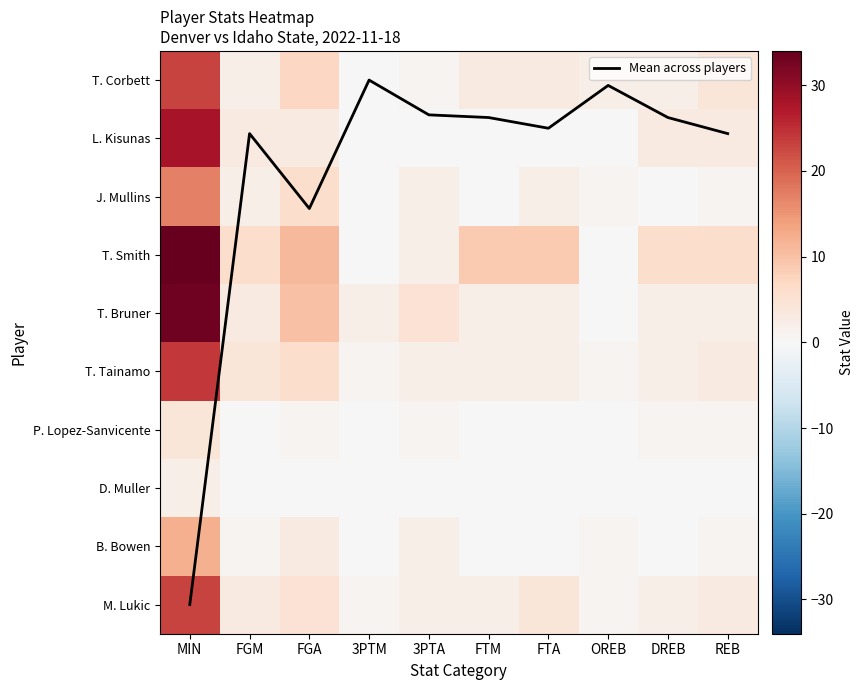

Which series has the widest spread of values?

T. Smith